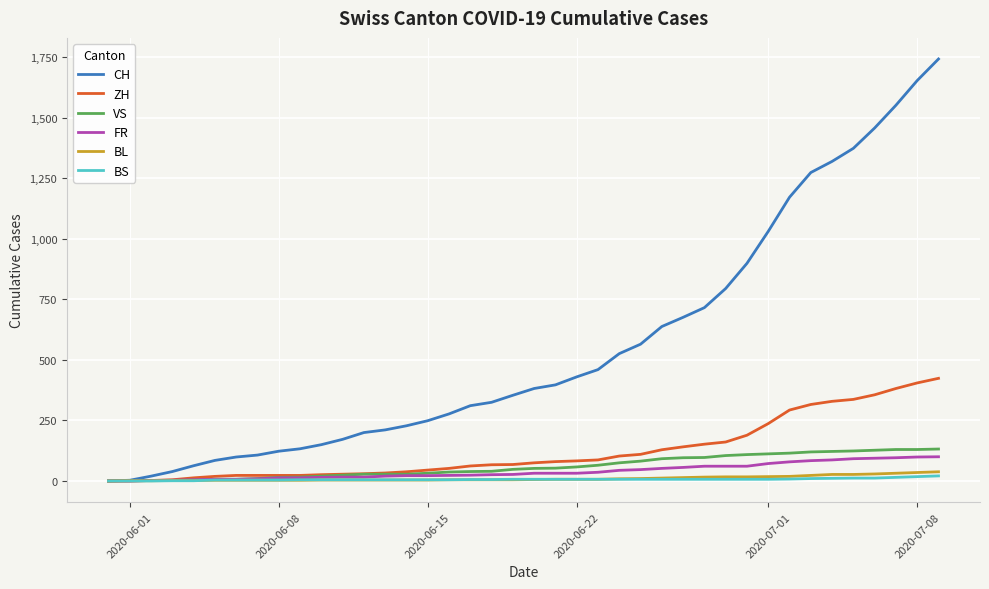

Which series has the largest range (max minus min)?

CH